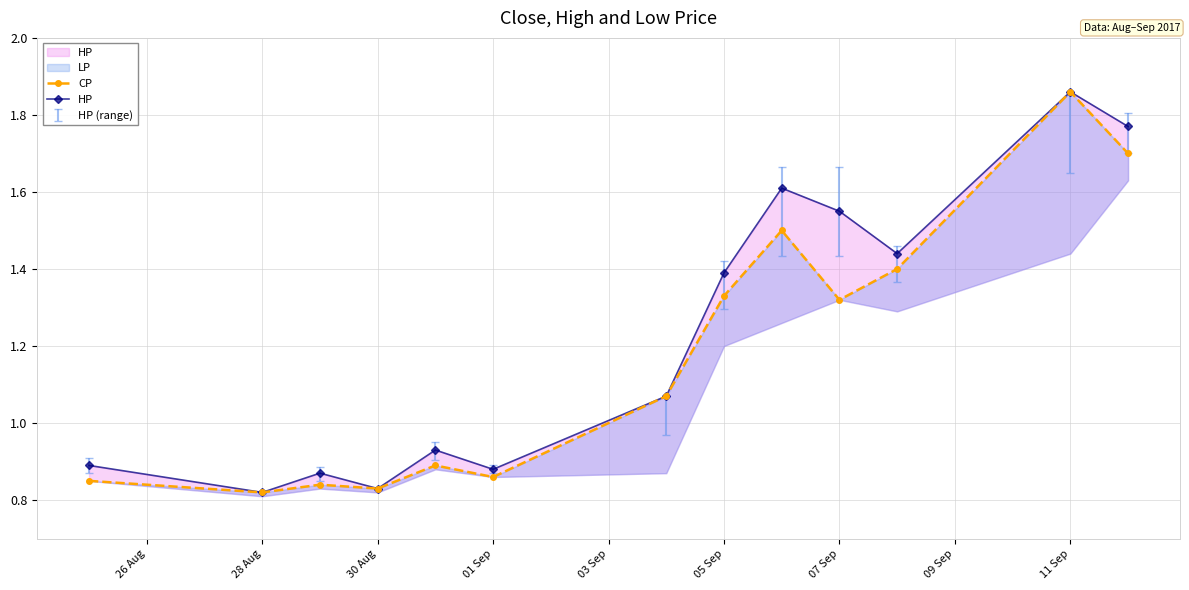

At how many categories does at least one series exceed 0?

13